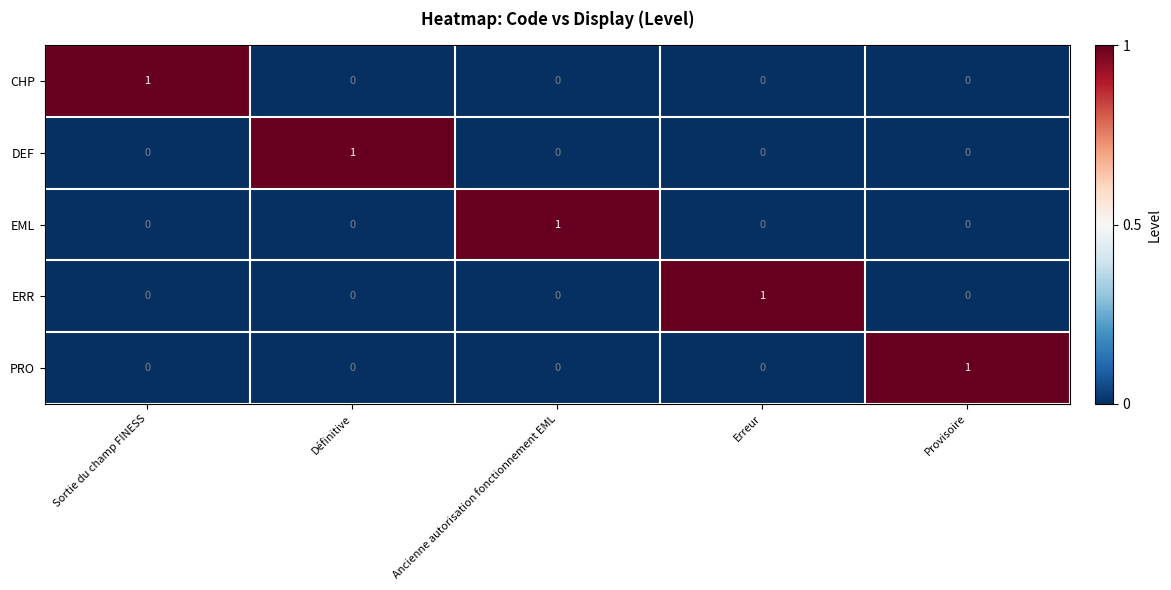

Reading right to left, extract all data points from this chart.

CHP: 0	0	0	0	1
DEF: 0	0	0	1	0
EML: 0	0	1	0	0
ERR: 0	1	0	0	0
PRO: 1	0	0	0	0